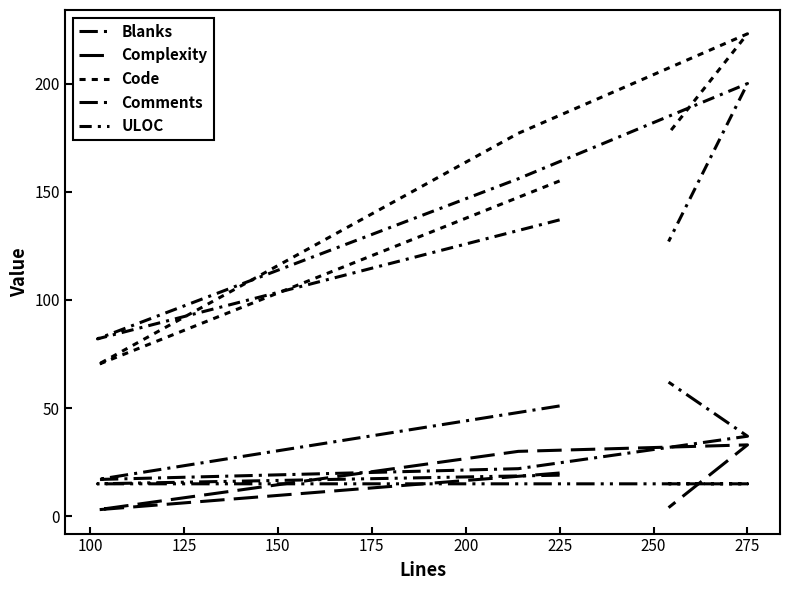

What is the highest value of the Code series?

223